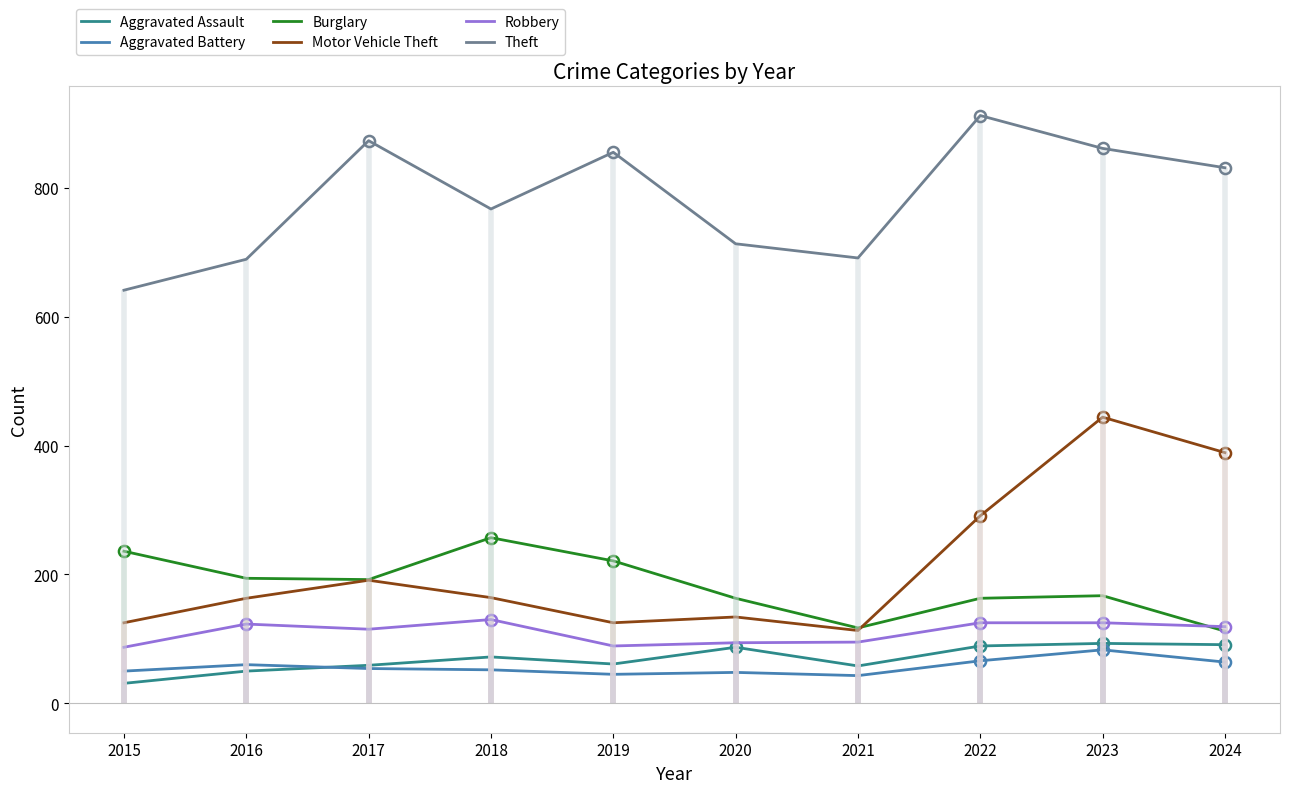

What is the smallest value displayed?

31